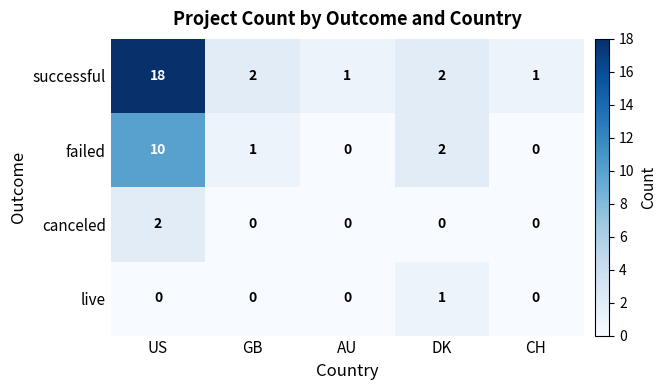

Reading left to right, what are all the values shown in this chart?

successful: 18	2	1	2	1
failed: 10	1	0	2	0
canceled: 2	0	0	0	0
live: 0	0	0	1	0